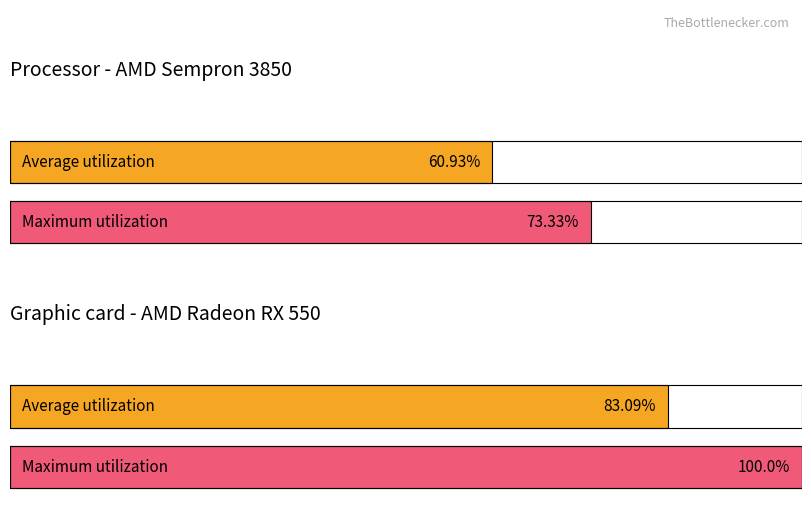

The Maximum utilization series shows 413173 at Богданик Юлия Витальевна. True or false?

False